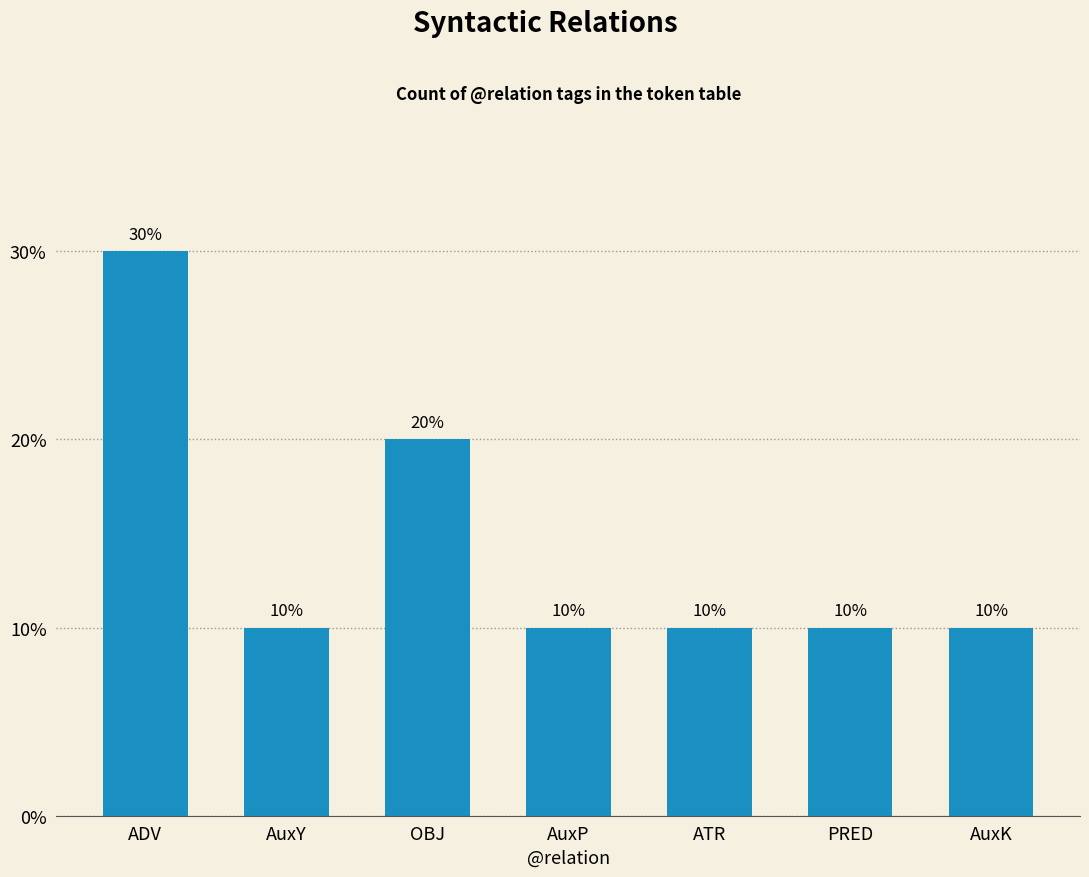

What position from the left is ATR?

5